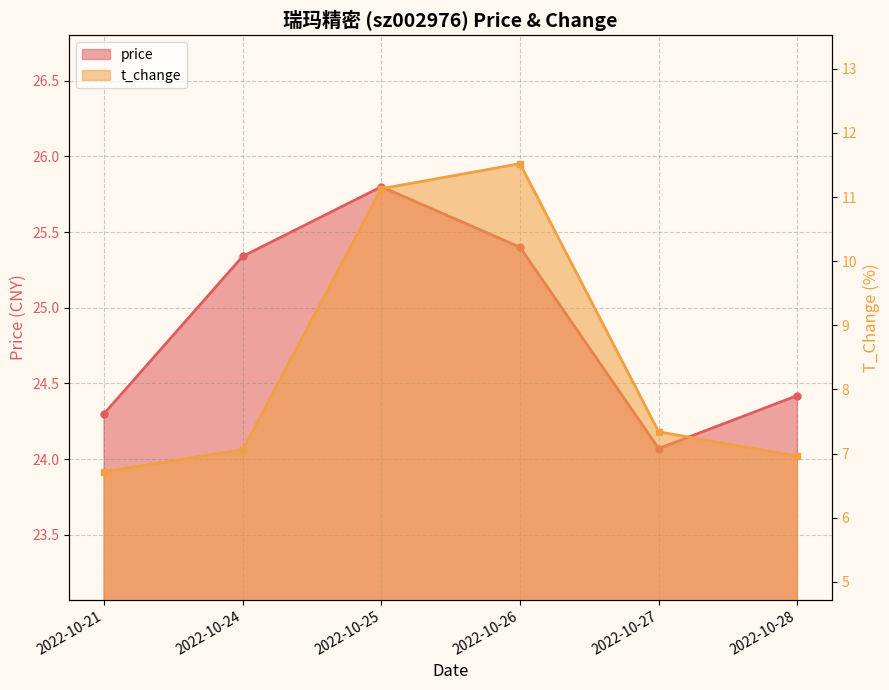

At which label is t_change closest to 9?

2022-10-27